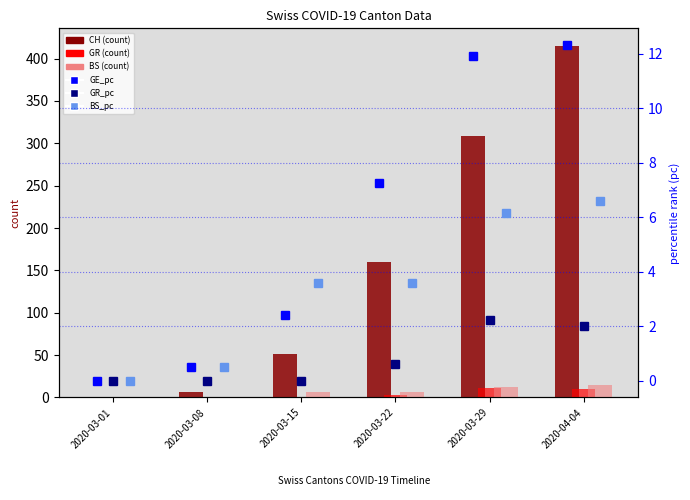

What is the difference between the second highest and second lowest values in the BS_pc series?

5.6